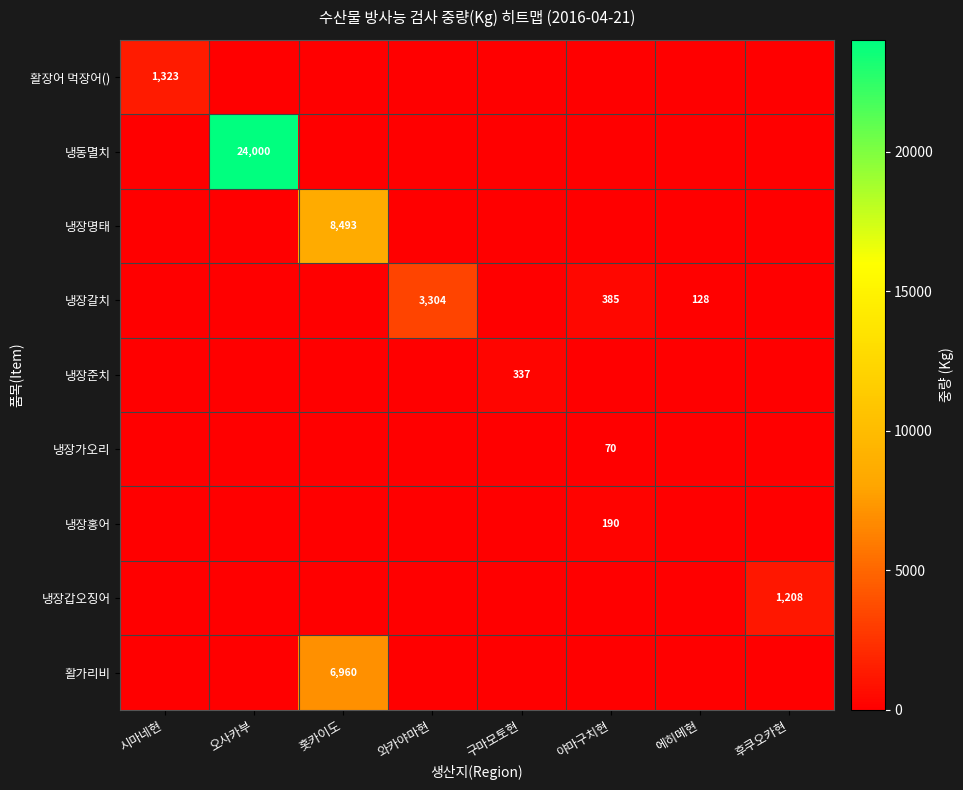

Which series has the widest spread of values?

냉동멸치